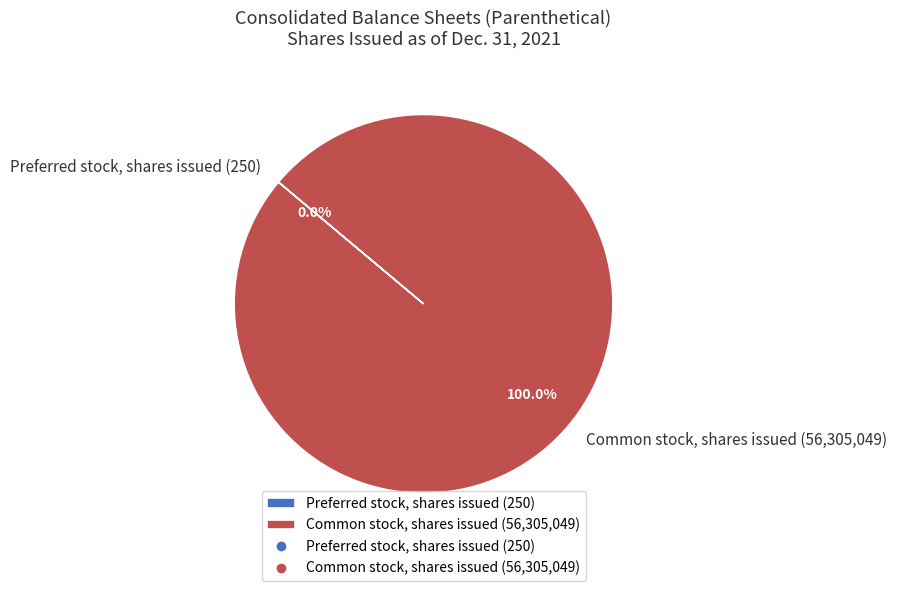

Is there any slice that represents more than half of the pie?

Yes